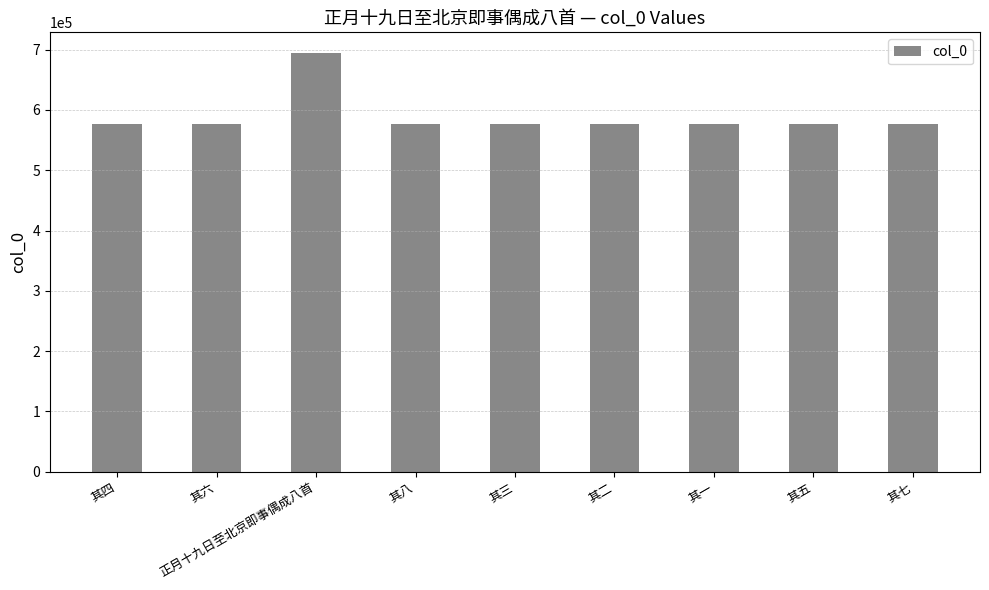

How many series are shown in this chart?

1